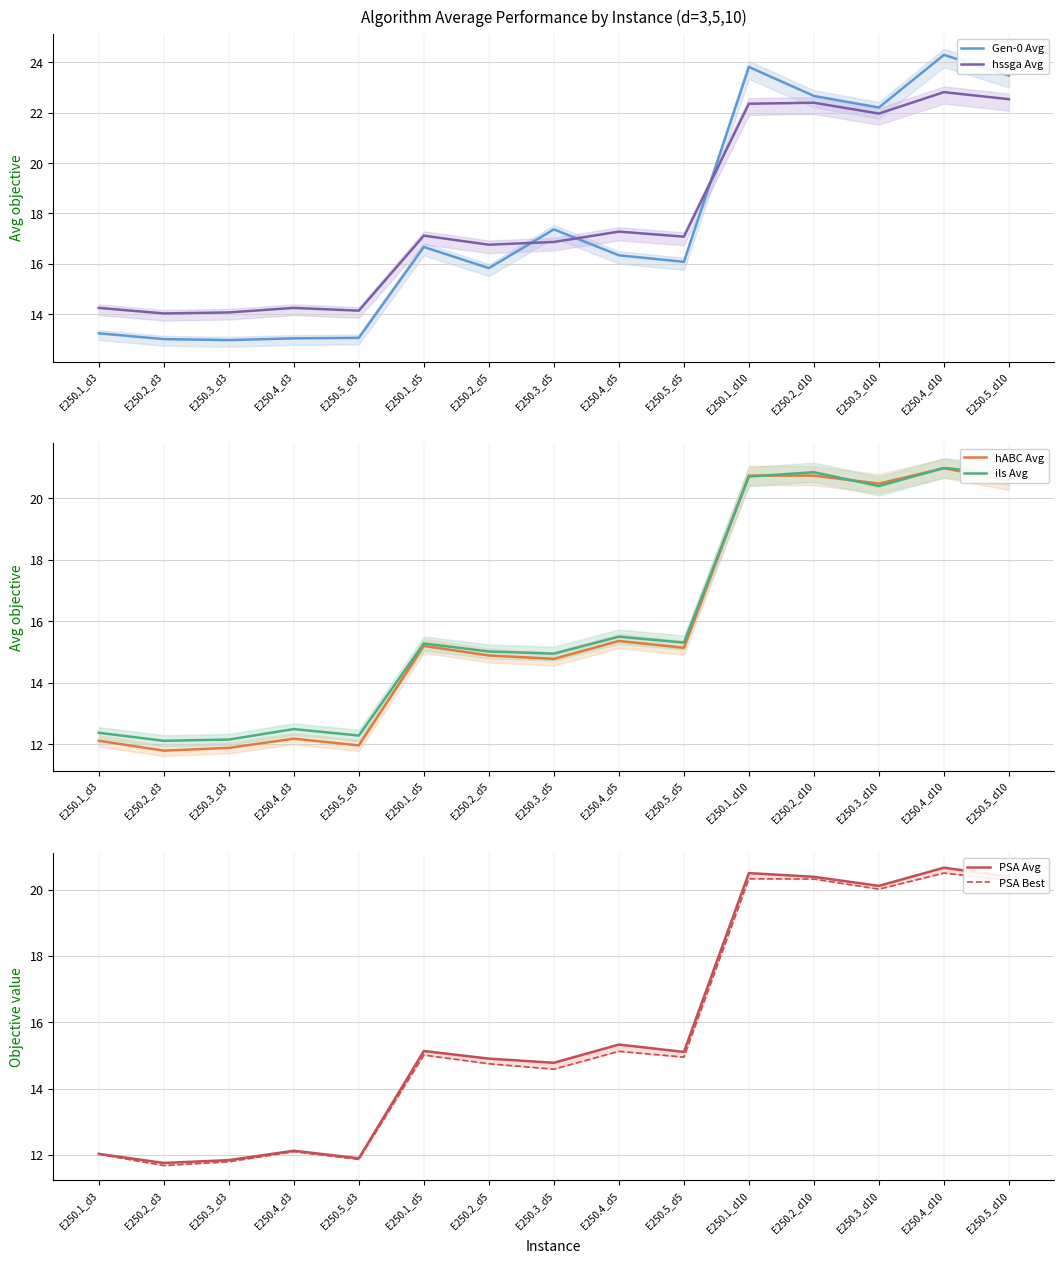

How many interior local peaks does the hssga Avg series have?

5